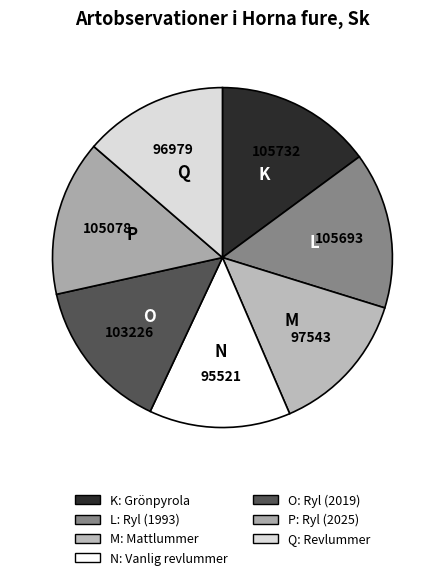

Rank the categories by value from lowest to highest.

Vanlig revlummer, Revlummer, Mattlummer, Ryl (2019), Ryl (2025), Ryl (1993), Grönpyrola